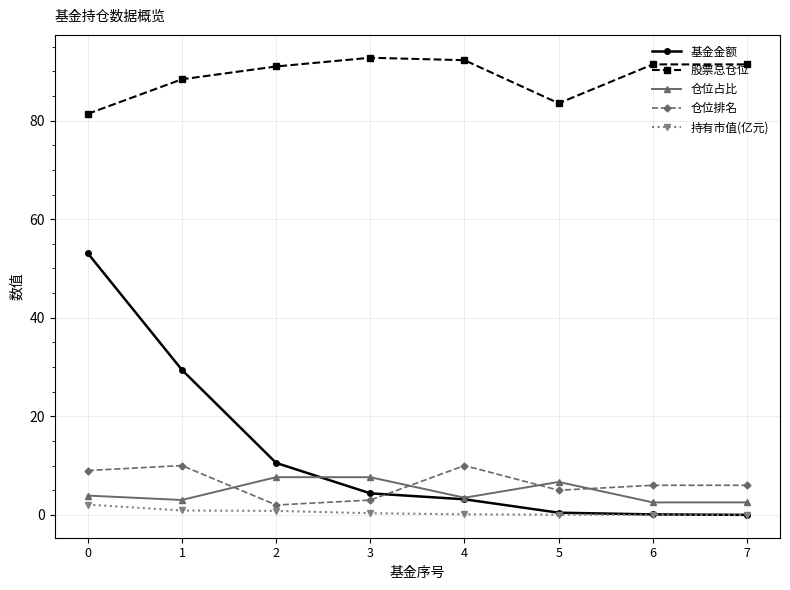

Is it true that 基金金额 equals 0.4 at 5?

True